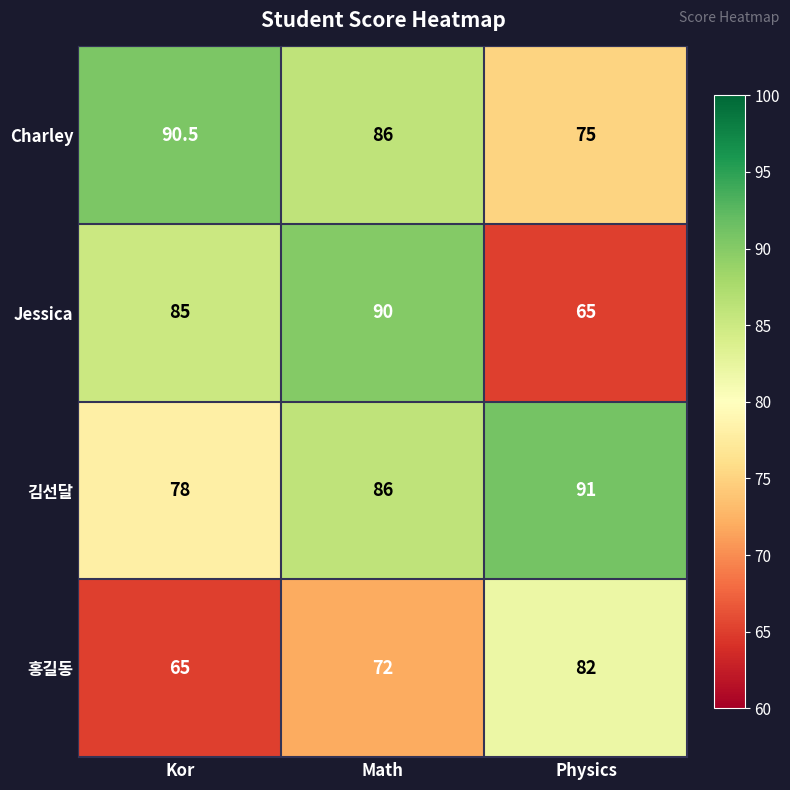

What is the difference between the highest and lowest values at Physics?

26.0